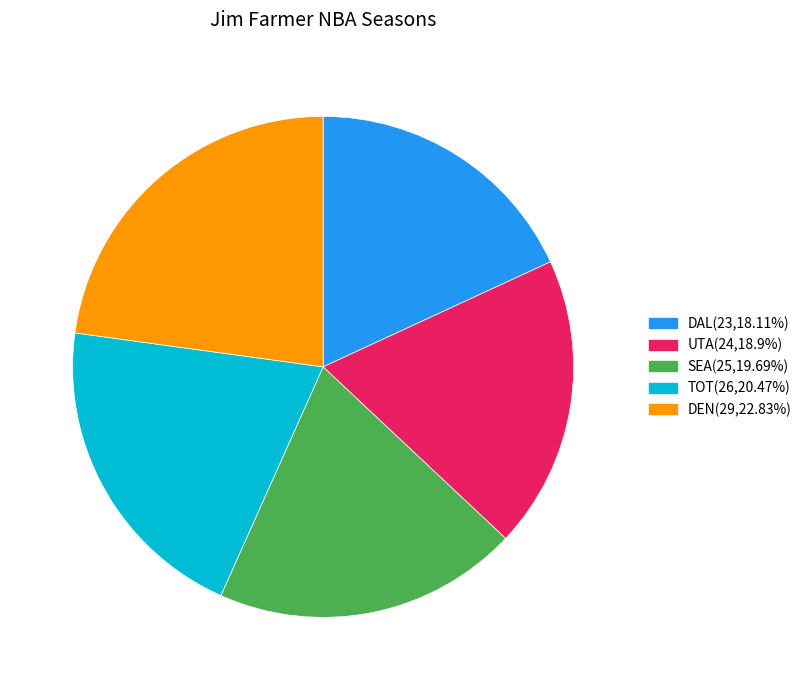

What is the smallest slice in the pie chart?

DAL